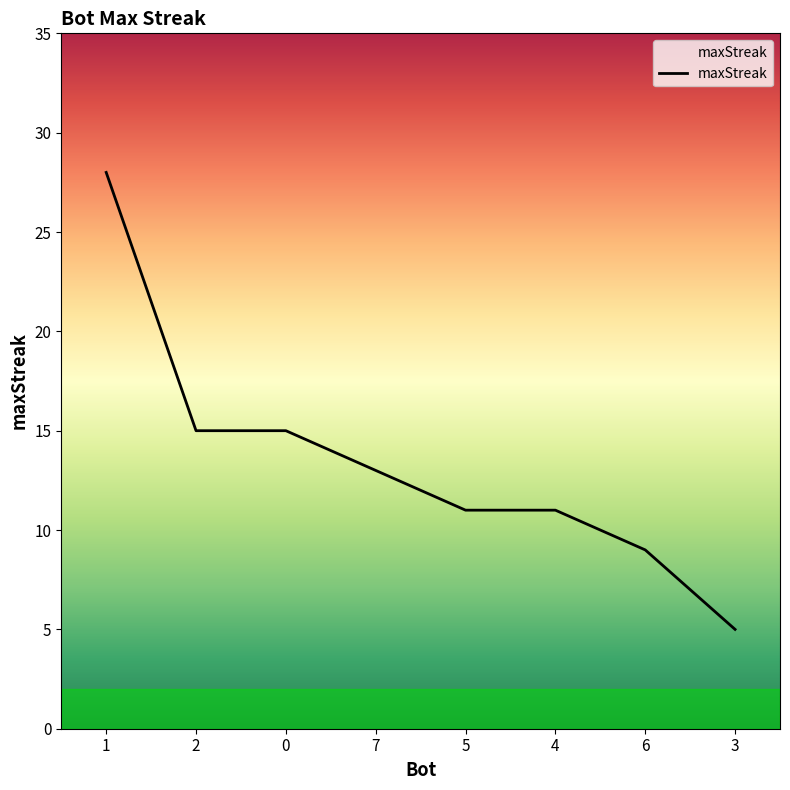

True or false: the data shows 5 at 4.

False